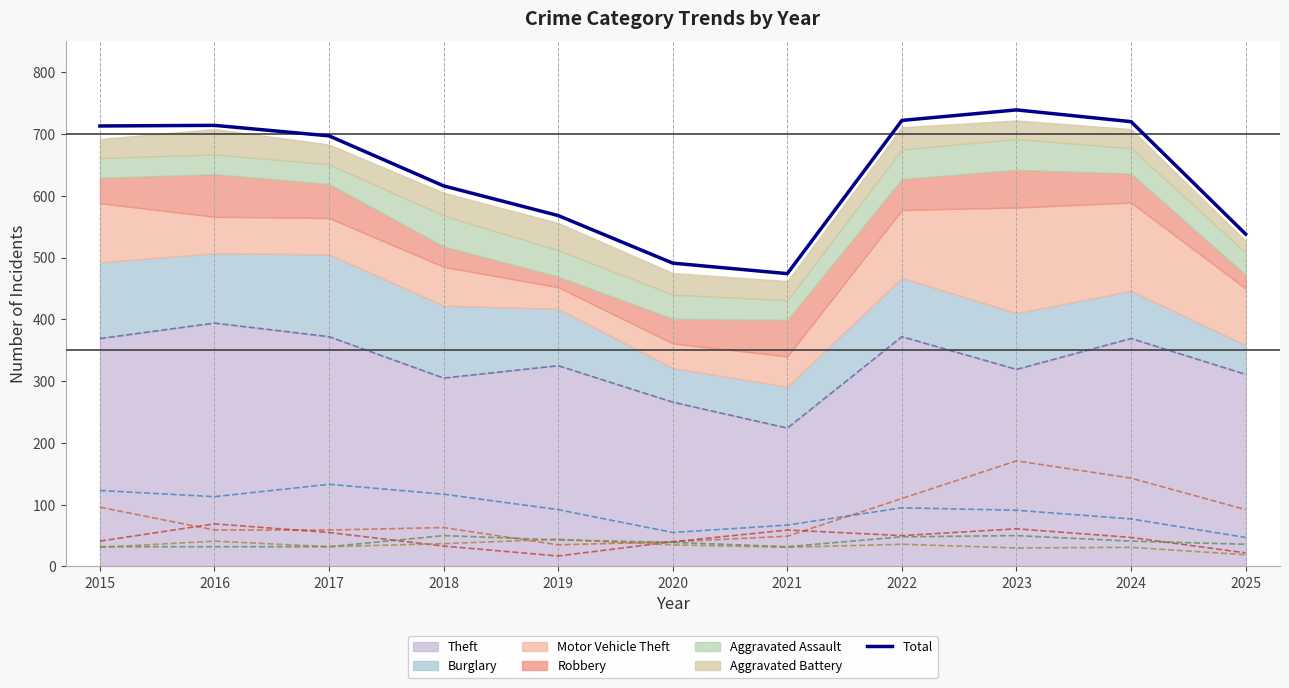

Rank the categories by value from highest to lowest.

2023, 2022, 2024, 2016, 2015, 2017, 2018, 2019, 2025, 2020, 2021